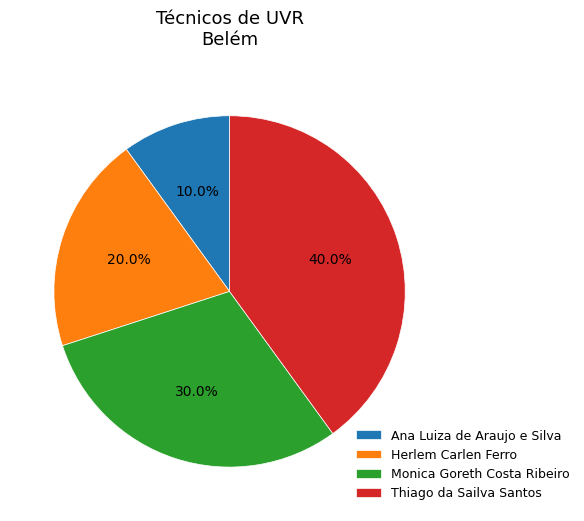

What is the total percentage of Thiago da Sailva Santos and Herlem Carlen Ferro?

60.0%